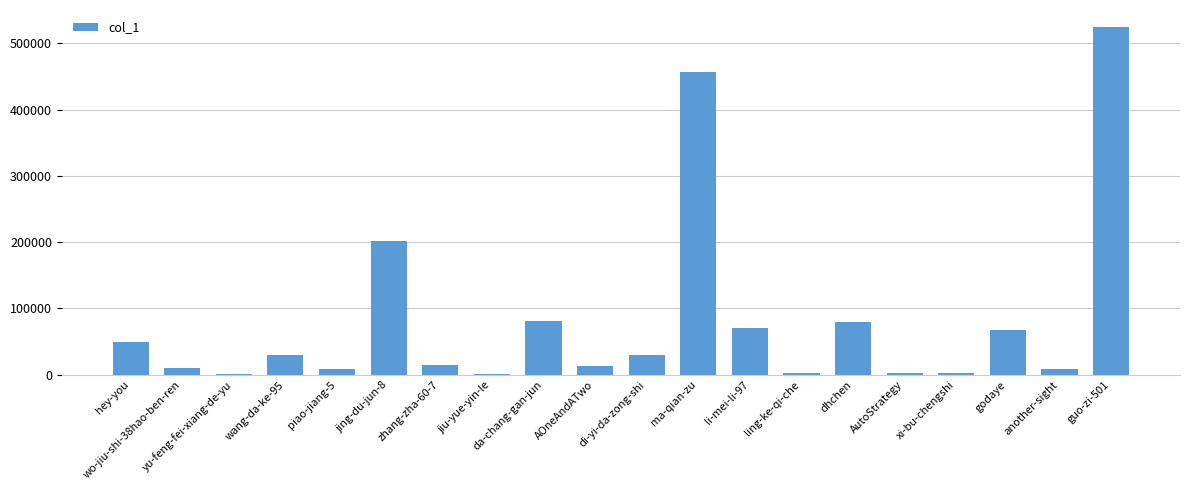

Where is the data nearest to the value 262133?

jing-du-jun-8